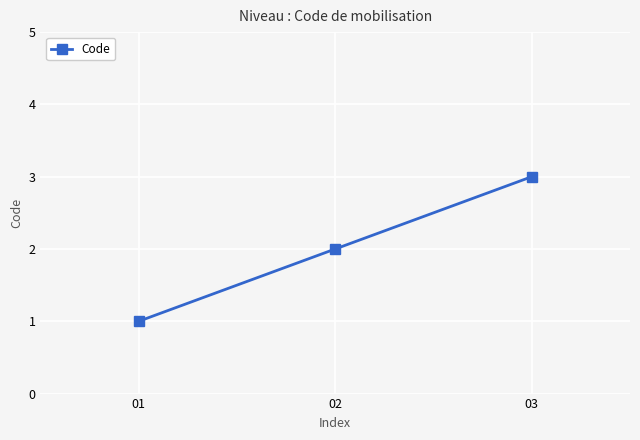

Which category has the highest value across all series?

03